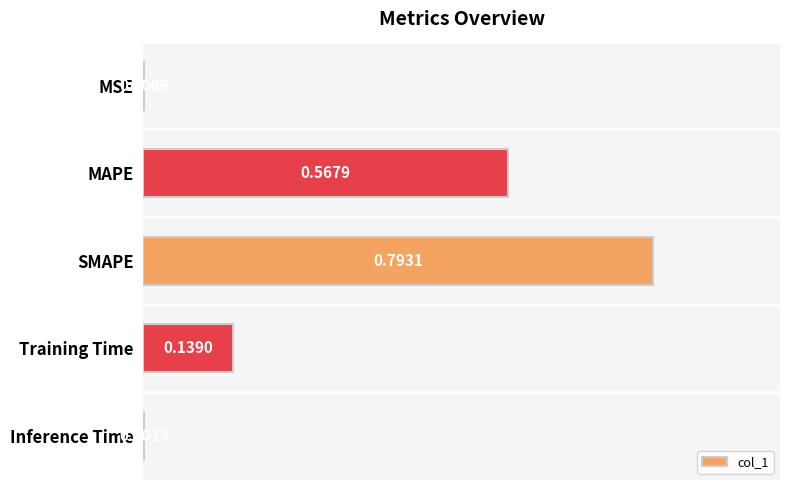

At which label is the value closest to 0?

MSE